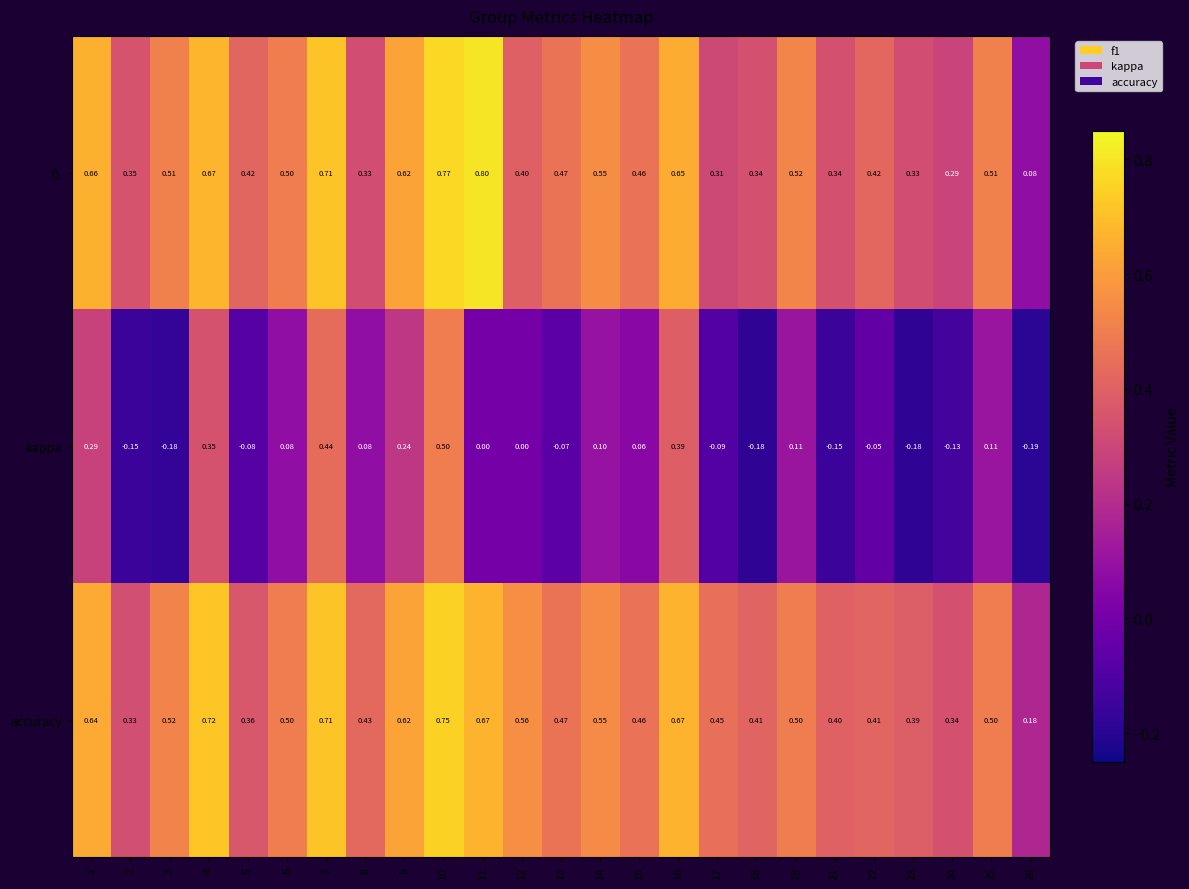

Which series has the largest total across all categories?

accuracy